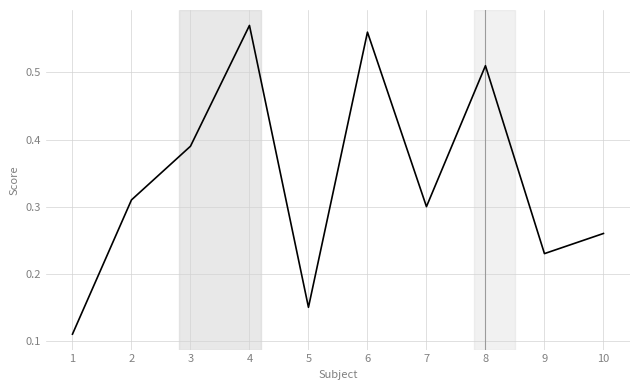

Between 10 and 7, which is larger?

7